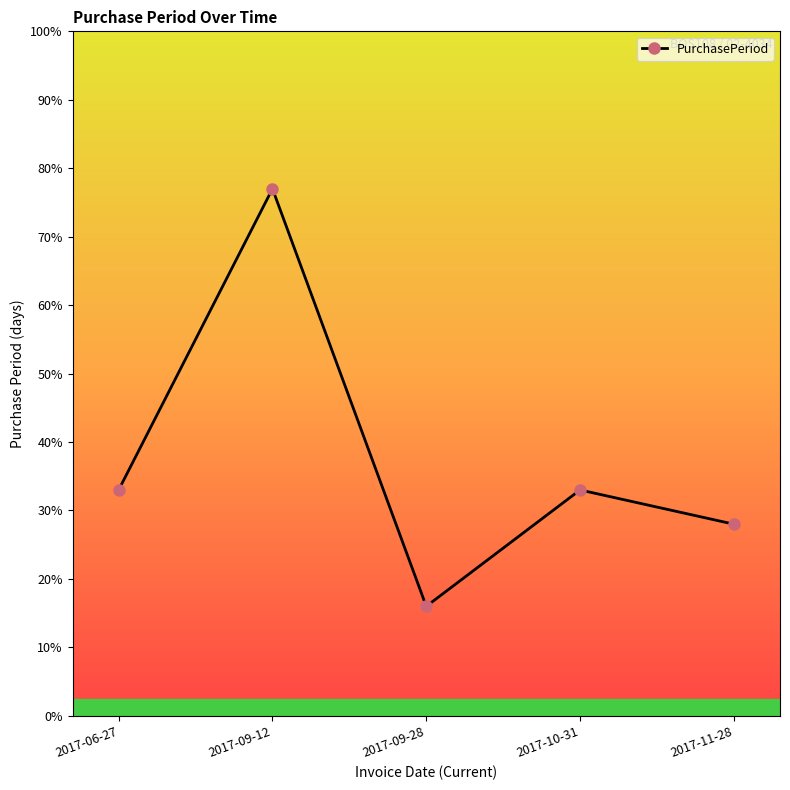

Is it true that the value at 2017-06-27 is 33?

True